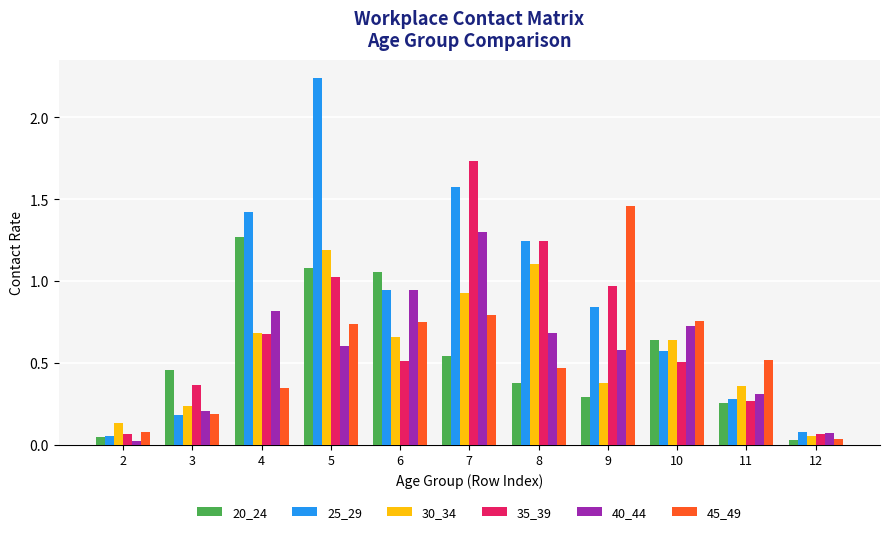

Which label corresponds to the largest value in the chart?

5